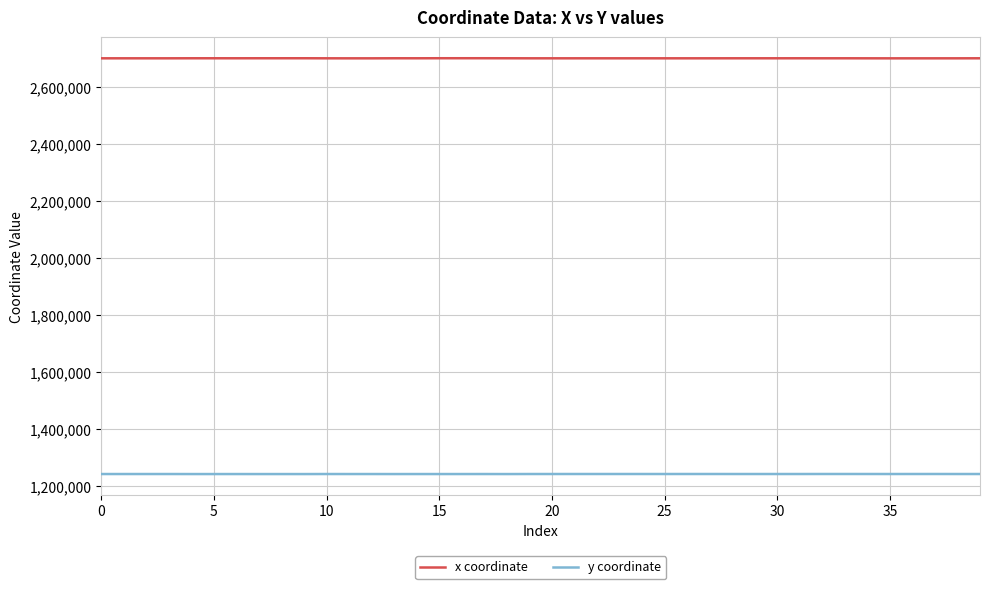

Rank the series by their average value, from lowest to highest.

y coordinate, x coordinate